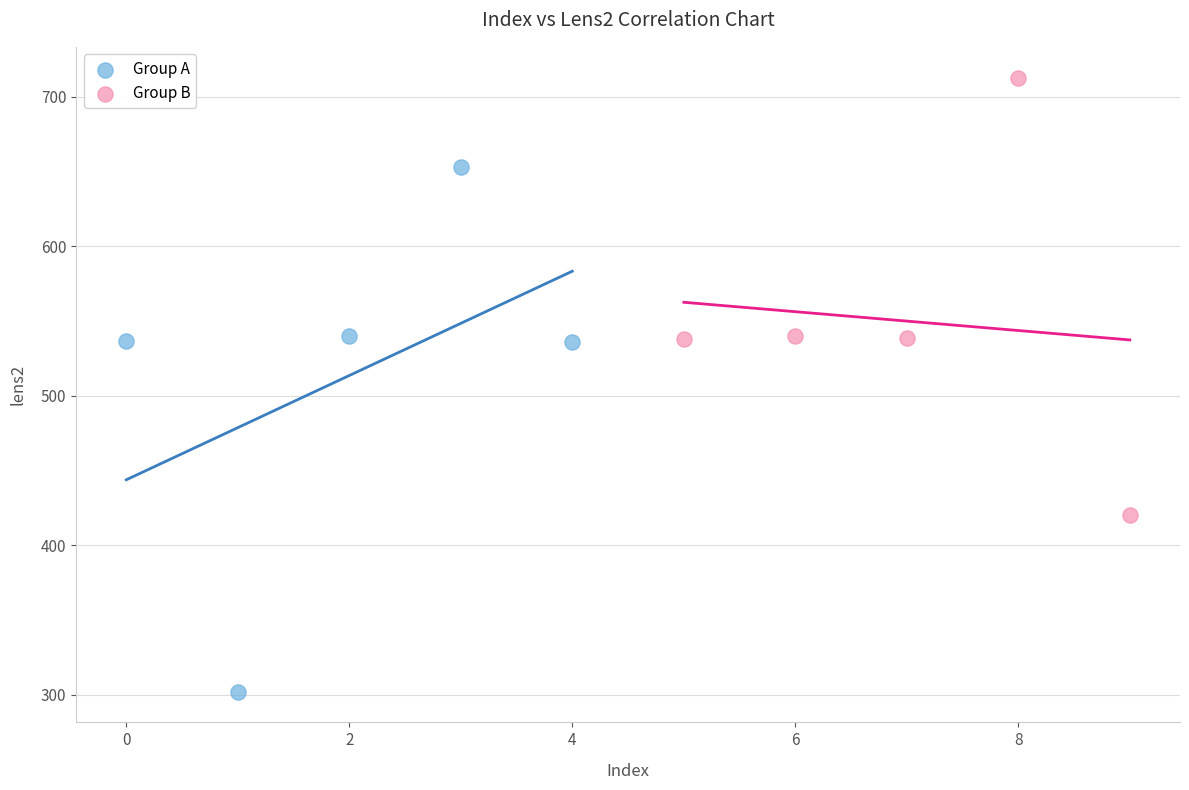

Which series reaches the minimum Y coordinate?

Group A